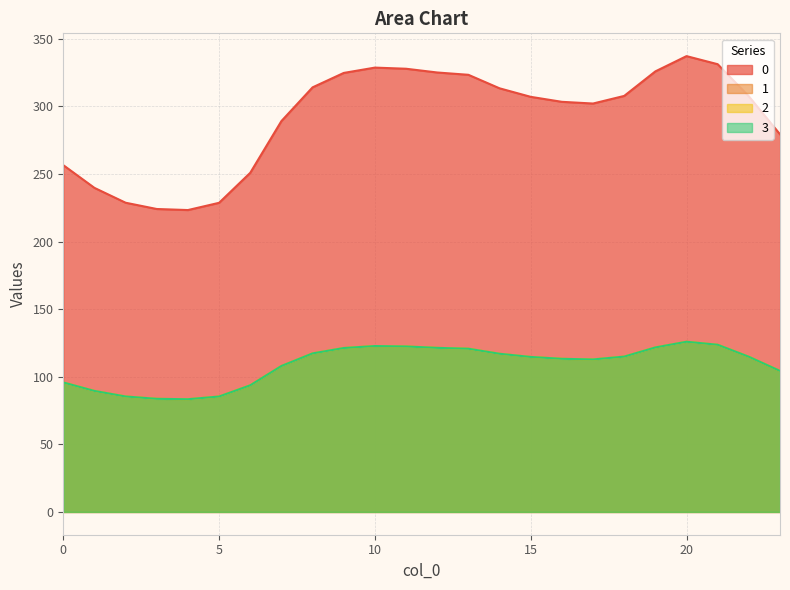

At which category is the sum across all series the highest?

20